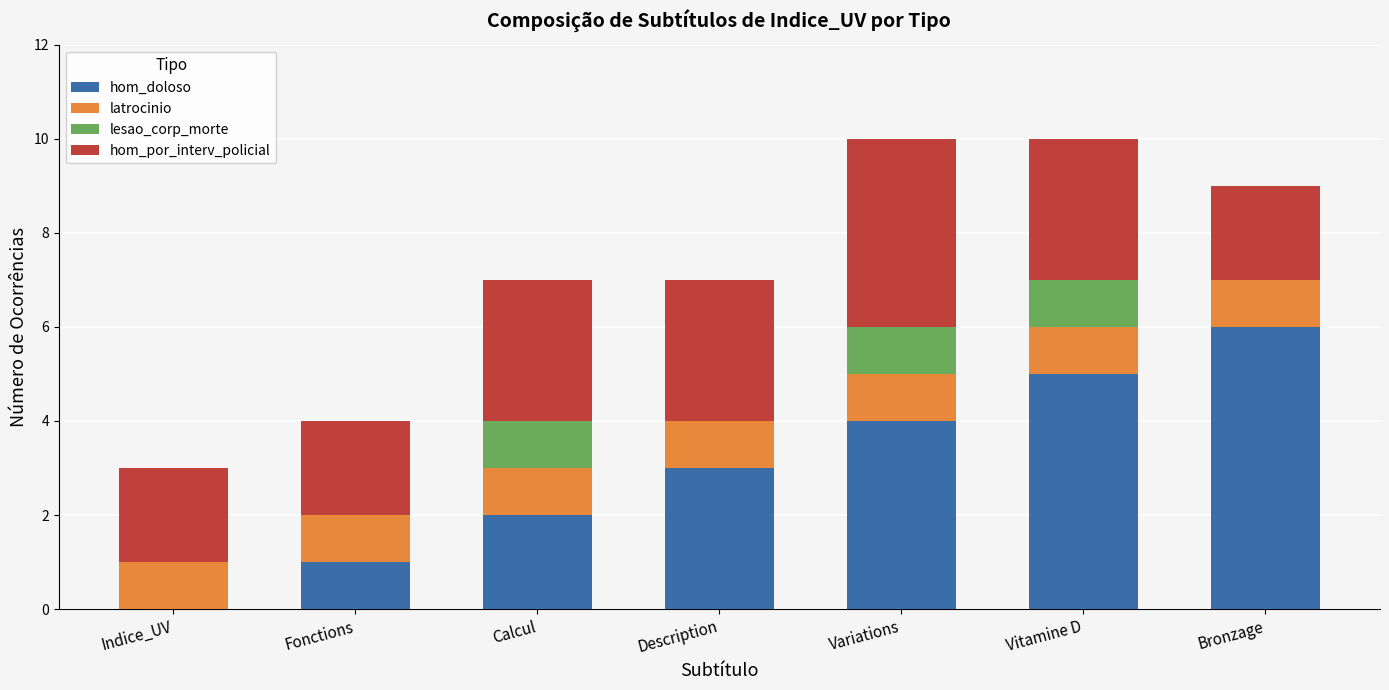

What is the highest value of the hom_doloso series?

6